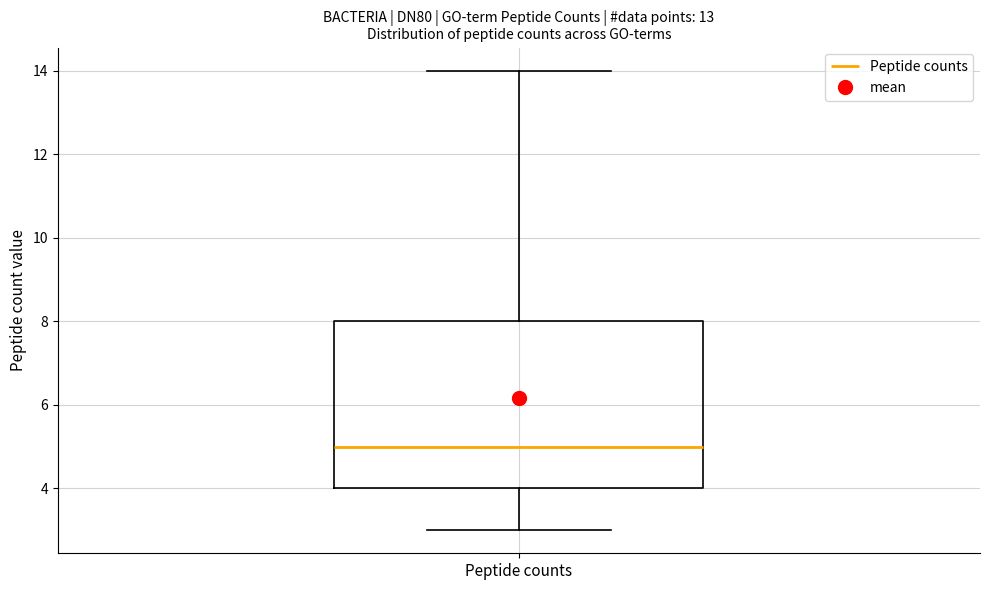

Where is the lower edge of the box for Peptide counts on the y-axis? The values are not printed on the chart, so give them approximately, as read against the axis.

4